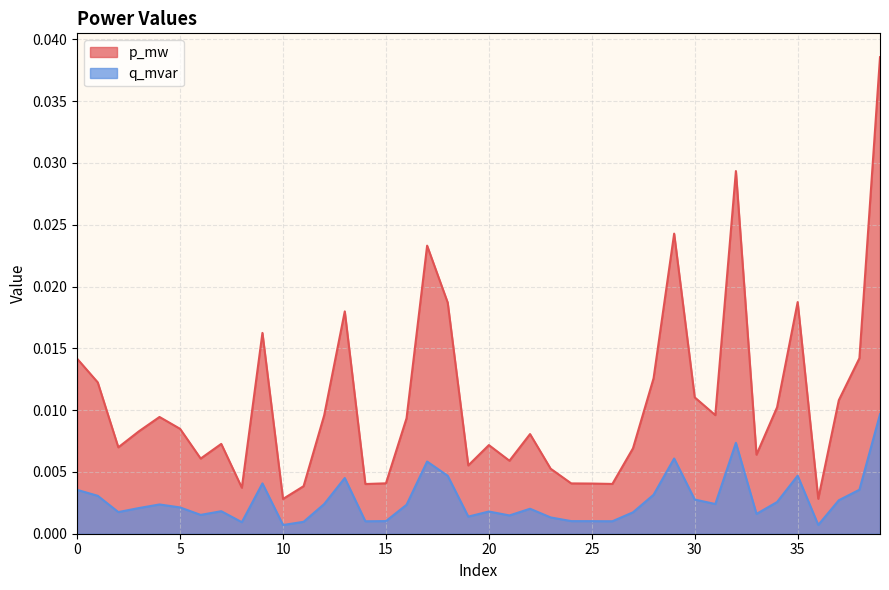

True or false: q_mvar has more than 2 points higher than both neighbors.

True